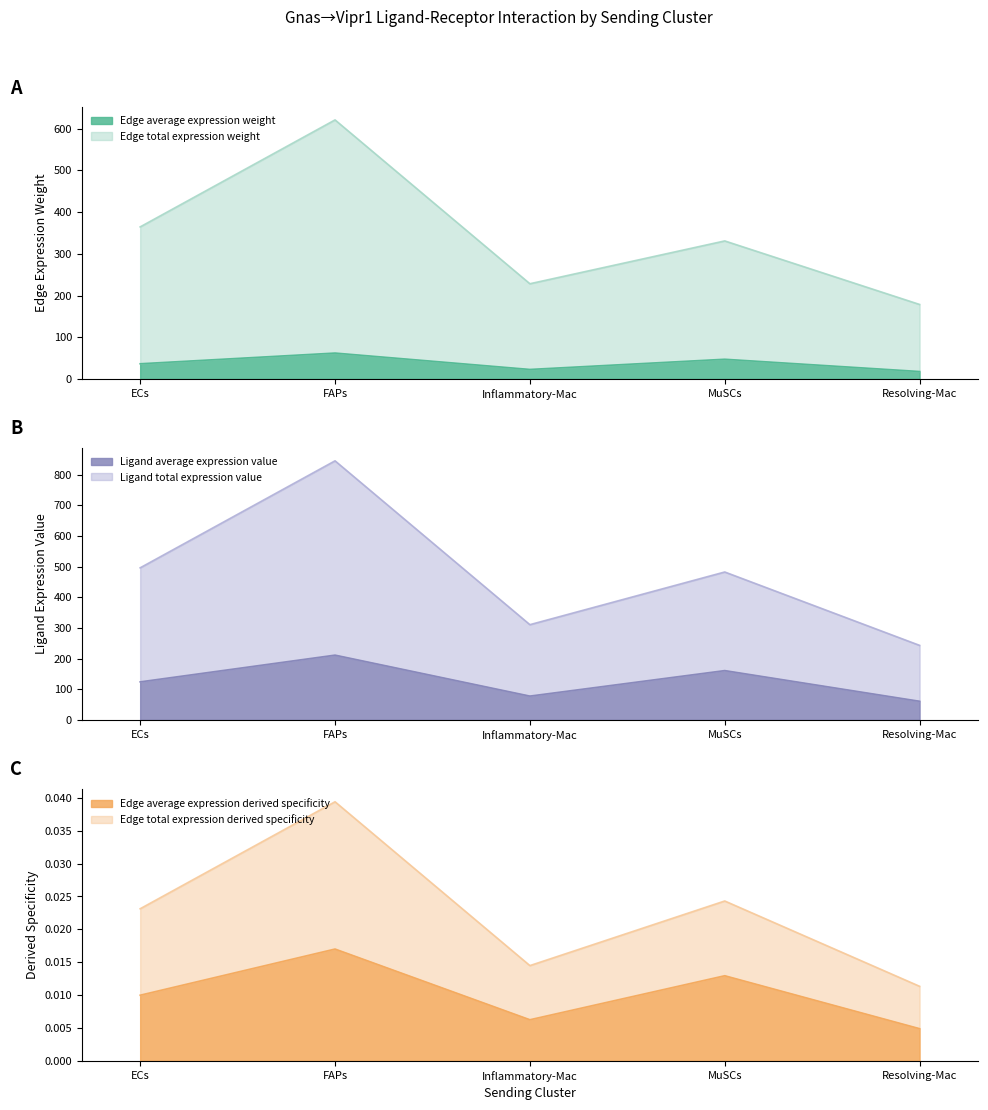

Where is Edge total expression derived specificity nearest to the value 543?

ECs